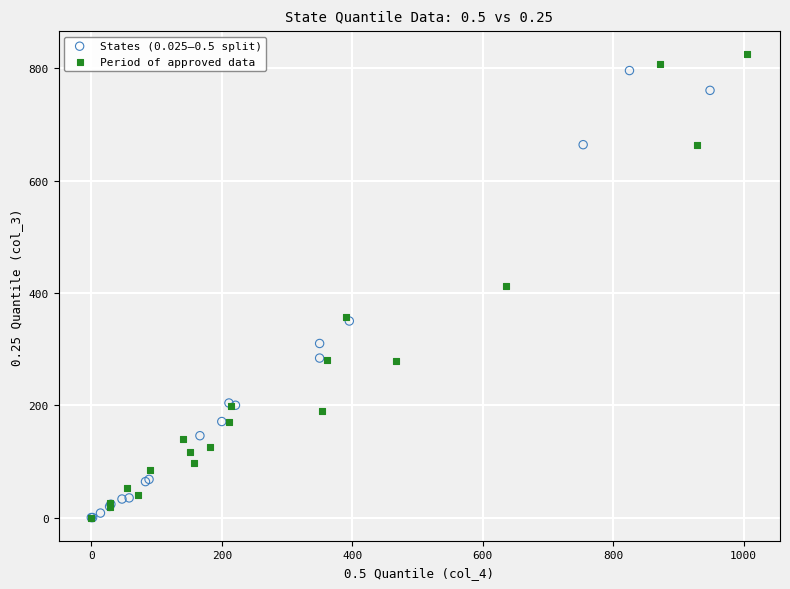

What are all the series names shown in the legend?

States (0.025–0.5 split), Period of approved data